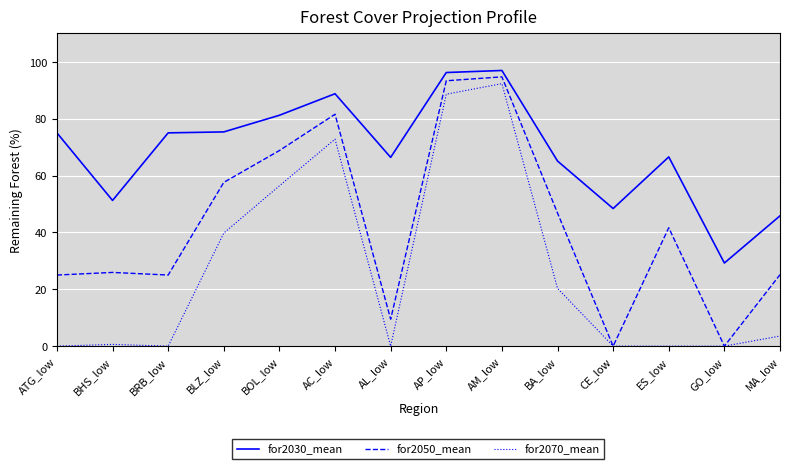

True or false: for2070_mean has a value of 0.0 at ES_low.

True